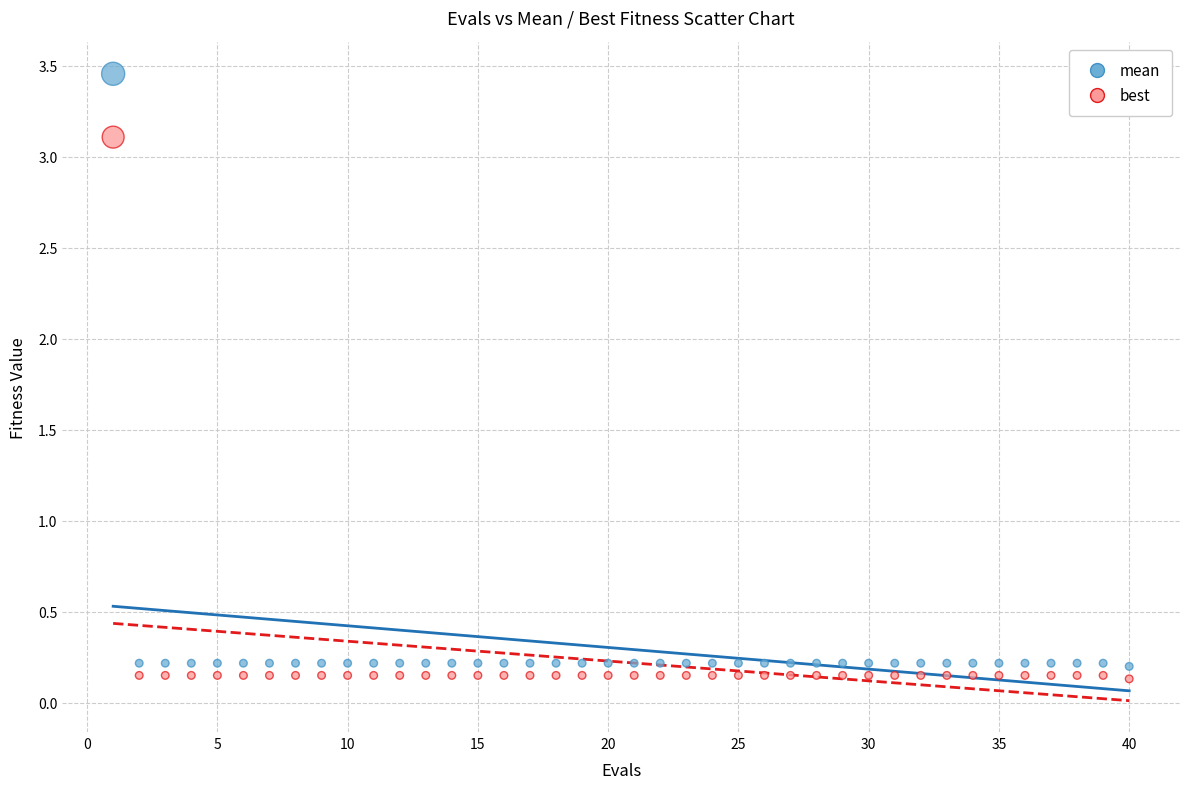

Across all data points, what is the range of Y values (max minus min)?

3.3